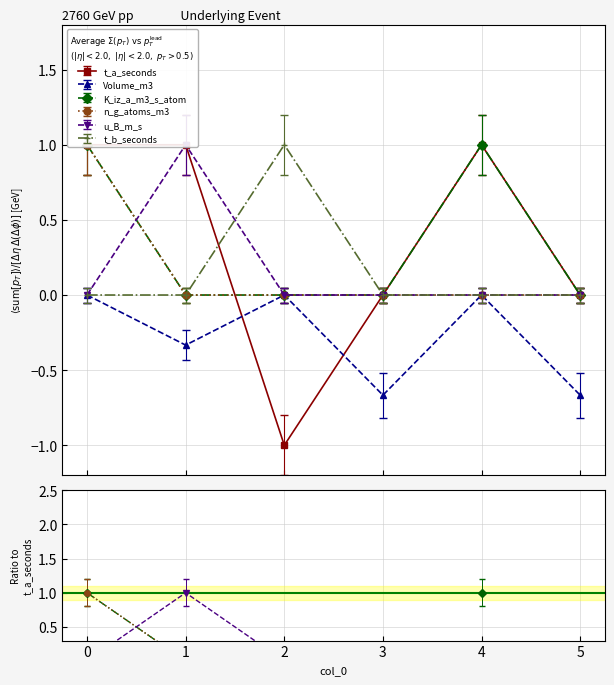

Is it true that u_B_m_s equals 0.0 at 5?

True